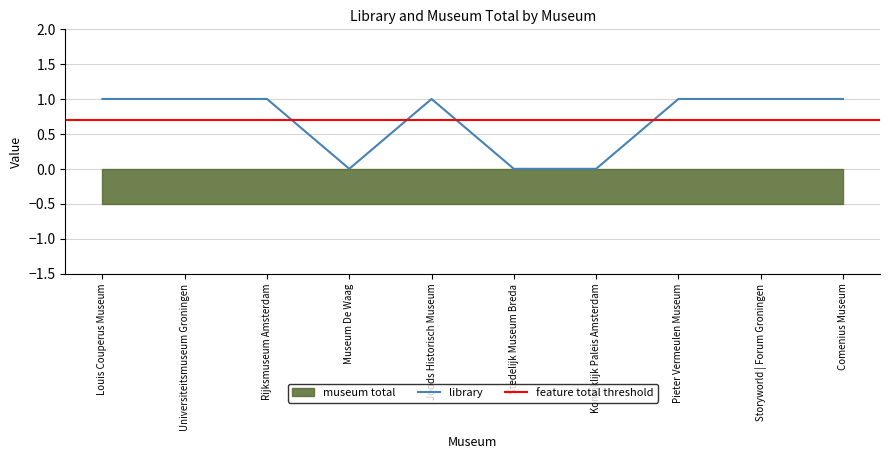

Between Louis Couperus Museum and Pieter Vermeulen Museum, which is larger?

Louis Couperus Museum